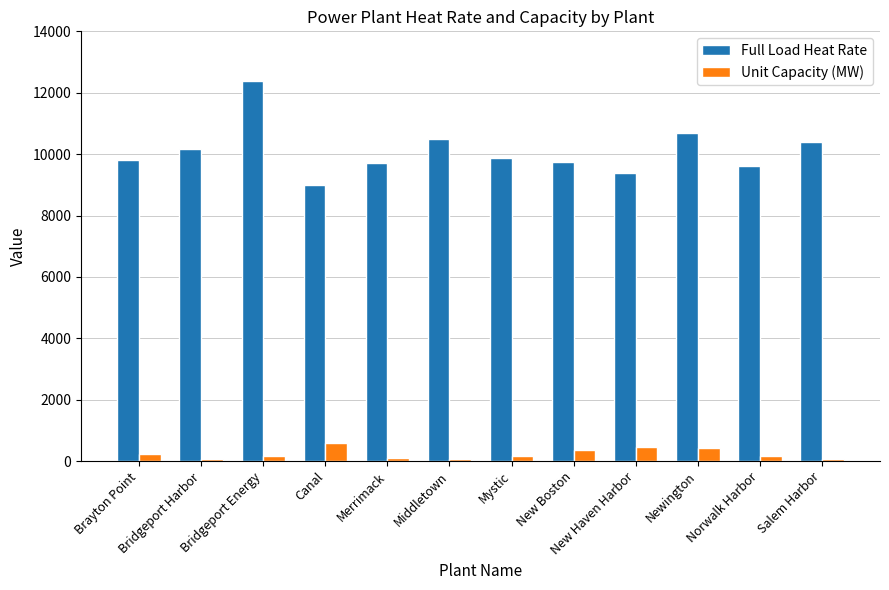

Rank the series at Newington from lowest to highest value.

Unit Capacity (MW), Full Load Heat Rate